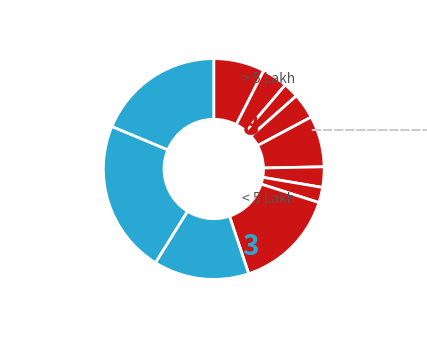

Count the number of slices in the pie.

11